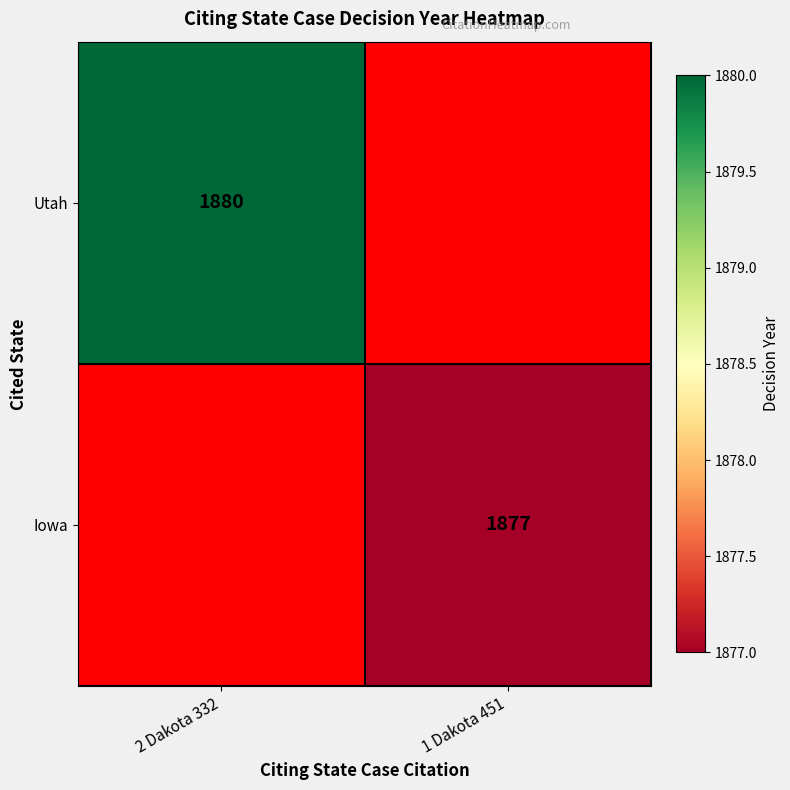

How many series are shown in this chart?

2